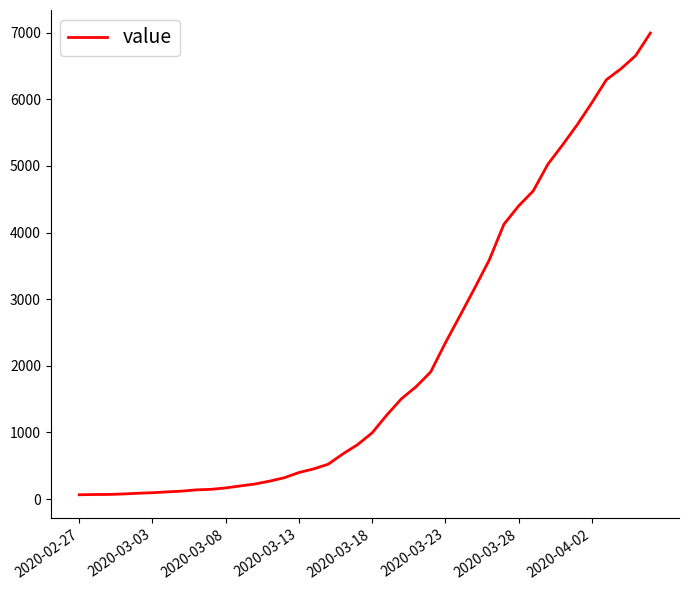

What is the difference between the maximum and minimum values?

6931